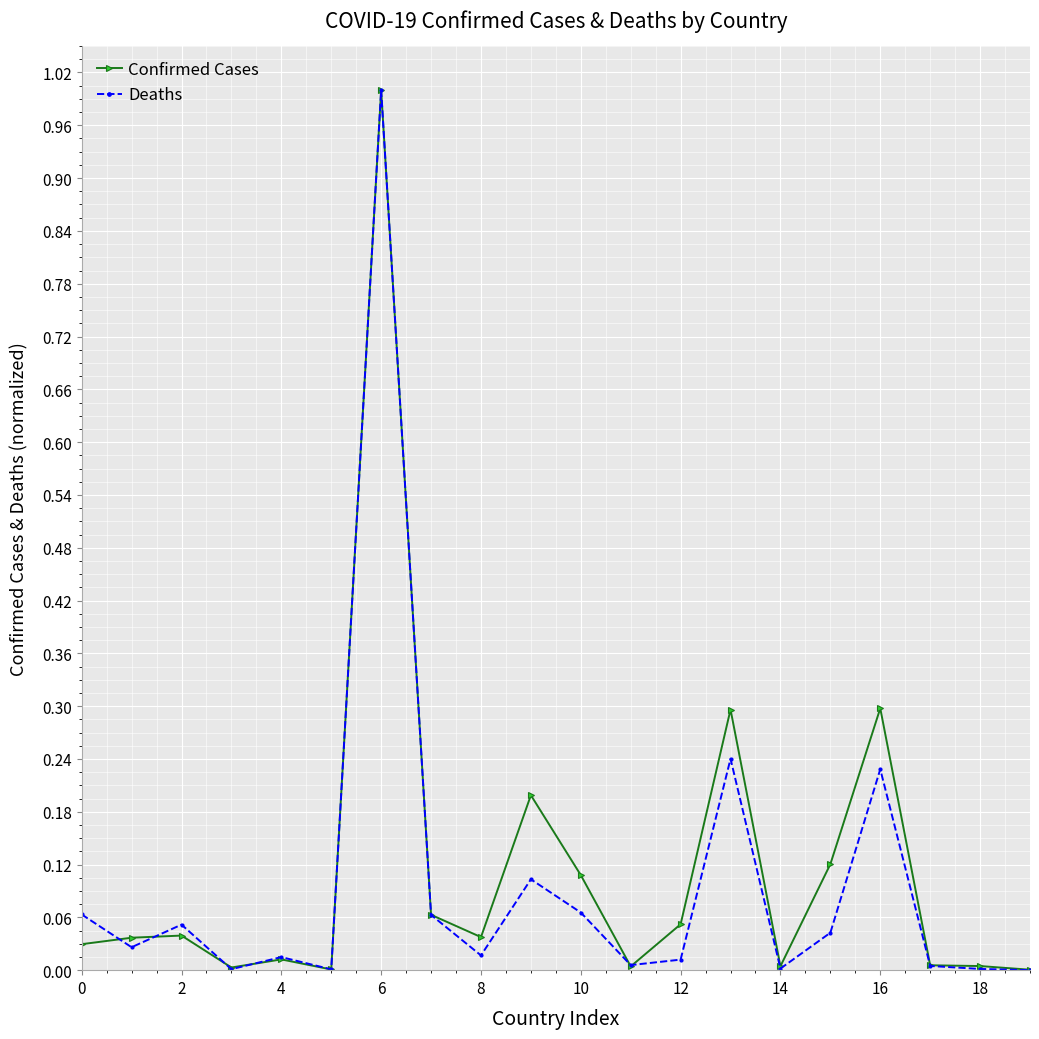

Is this an area chart (filled region under the line)?

No